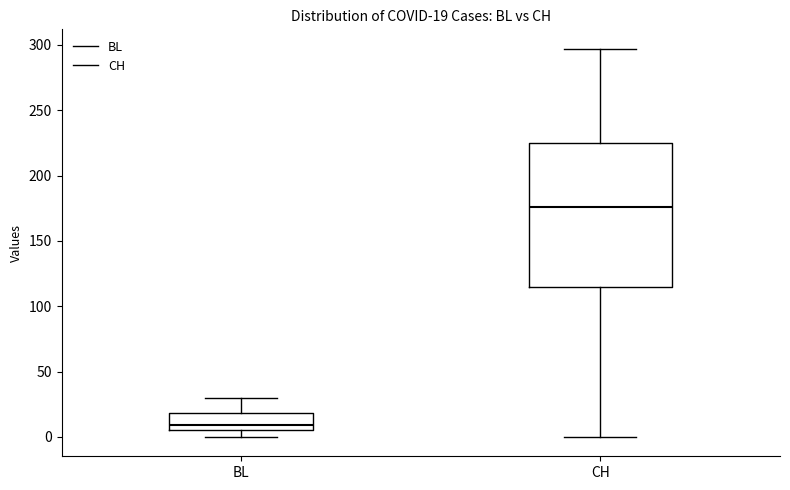

Which box's median line is the lowest?

BL